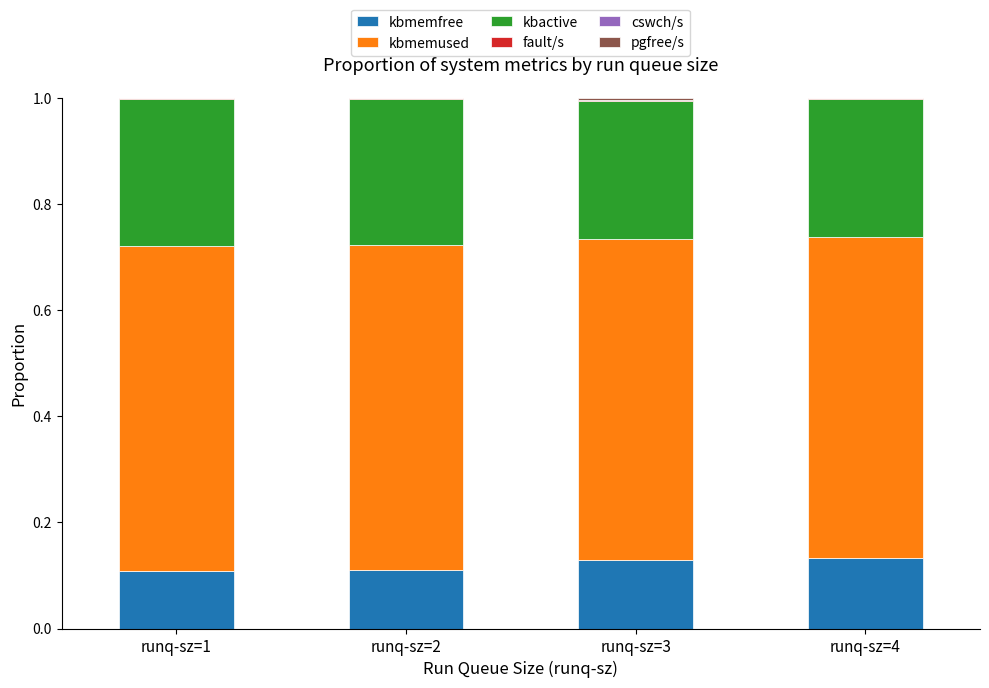

Is it true that kbmemfree equals 0.1 at runq-sz=4?

True